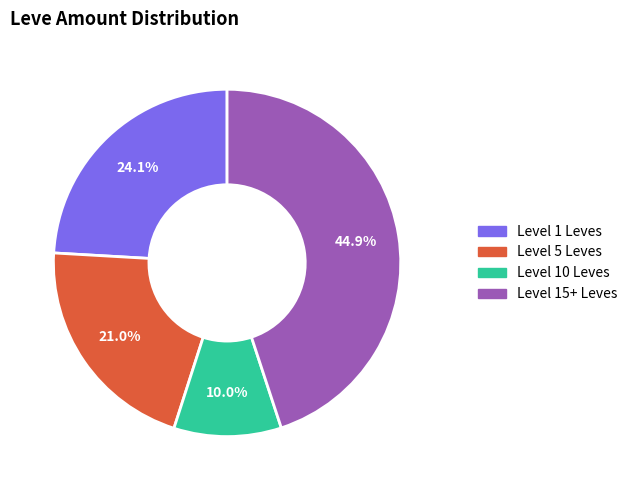

Is there any slice that represents more than half of the pie?

No